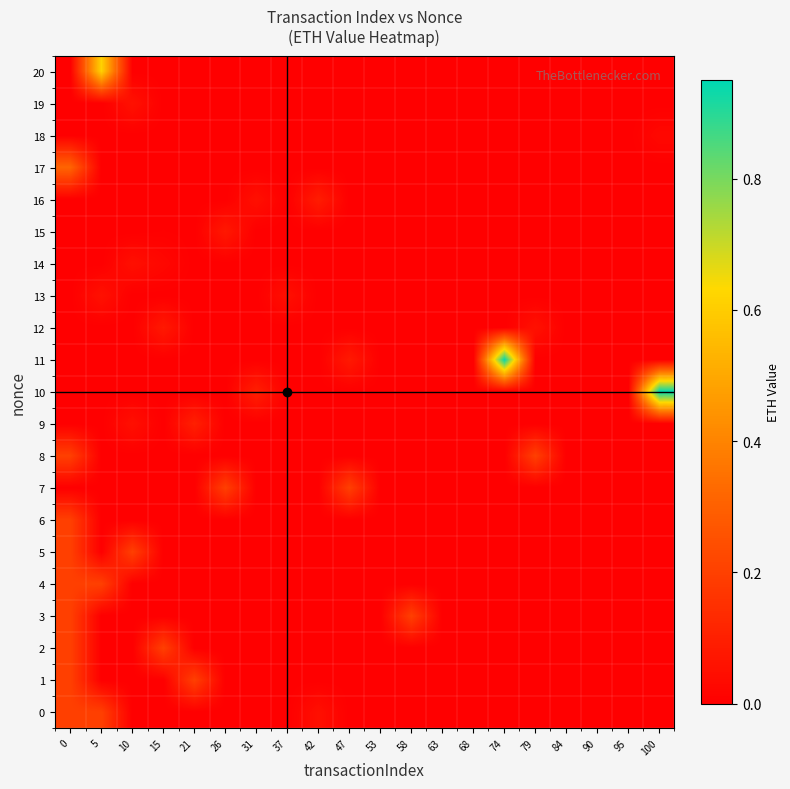

Which series has the largest range (max minus min)?

row_10